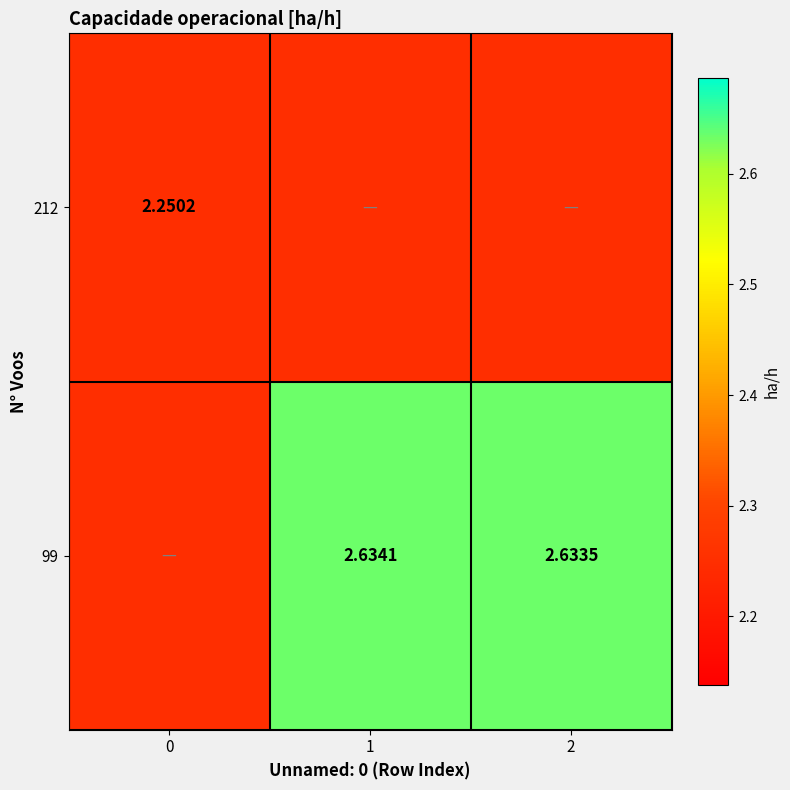

Is the value of 99 at 2 greater than the value of 212 at 0?

Yes